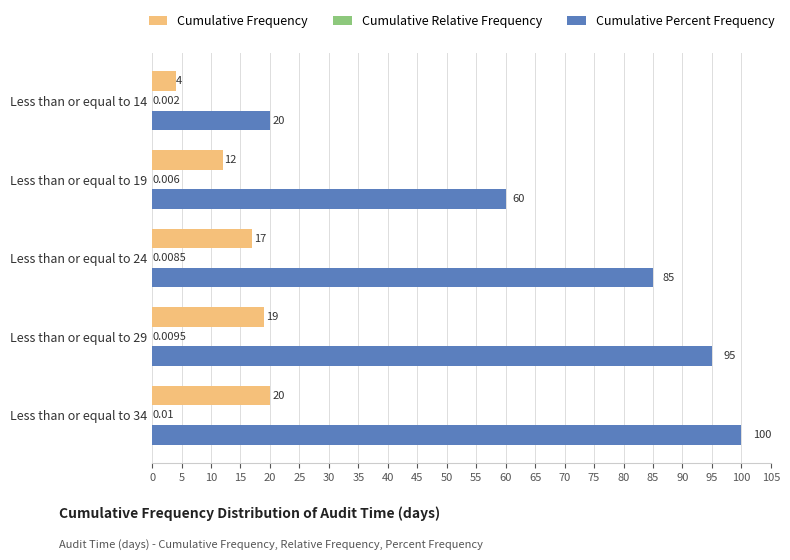

Which series has the largest total across all categories?

Cumulative Percent Frequency